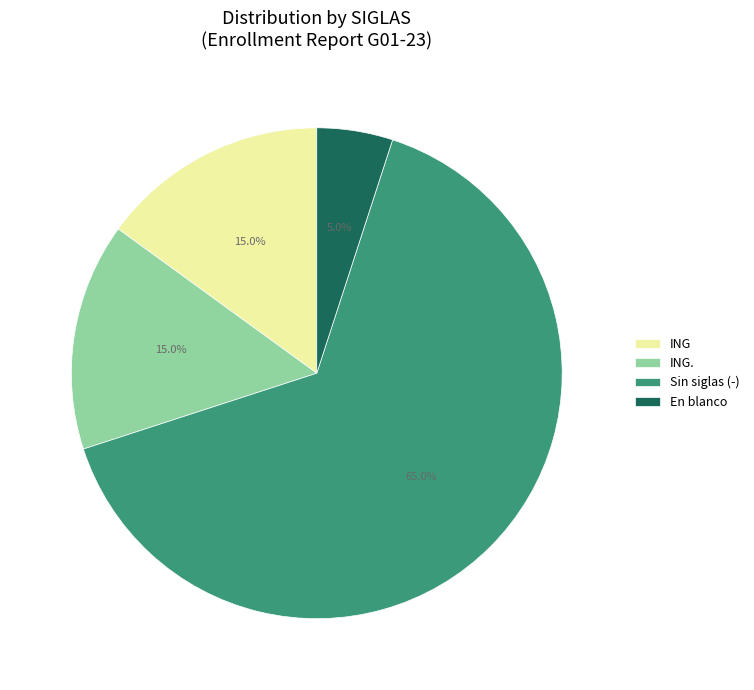

Combined, what portion of the pie is ING. and Sin siglas (-)?

80.0%